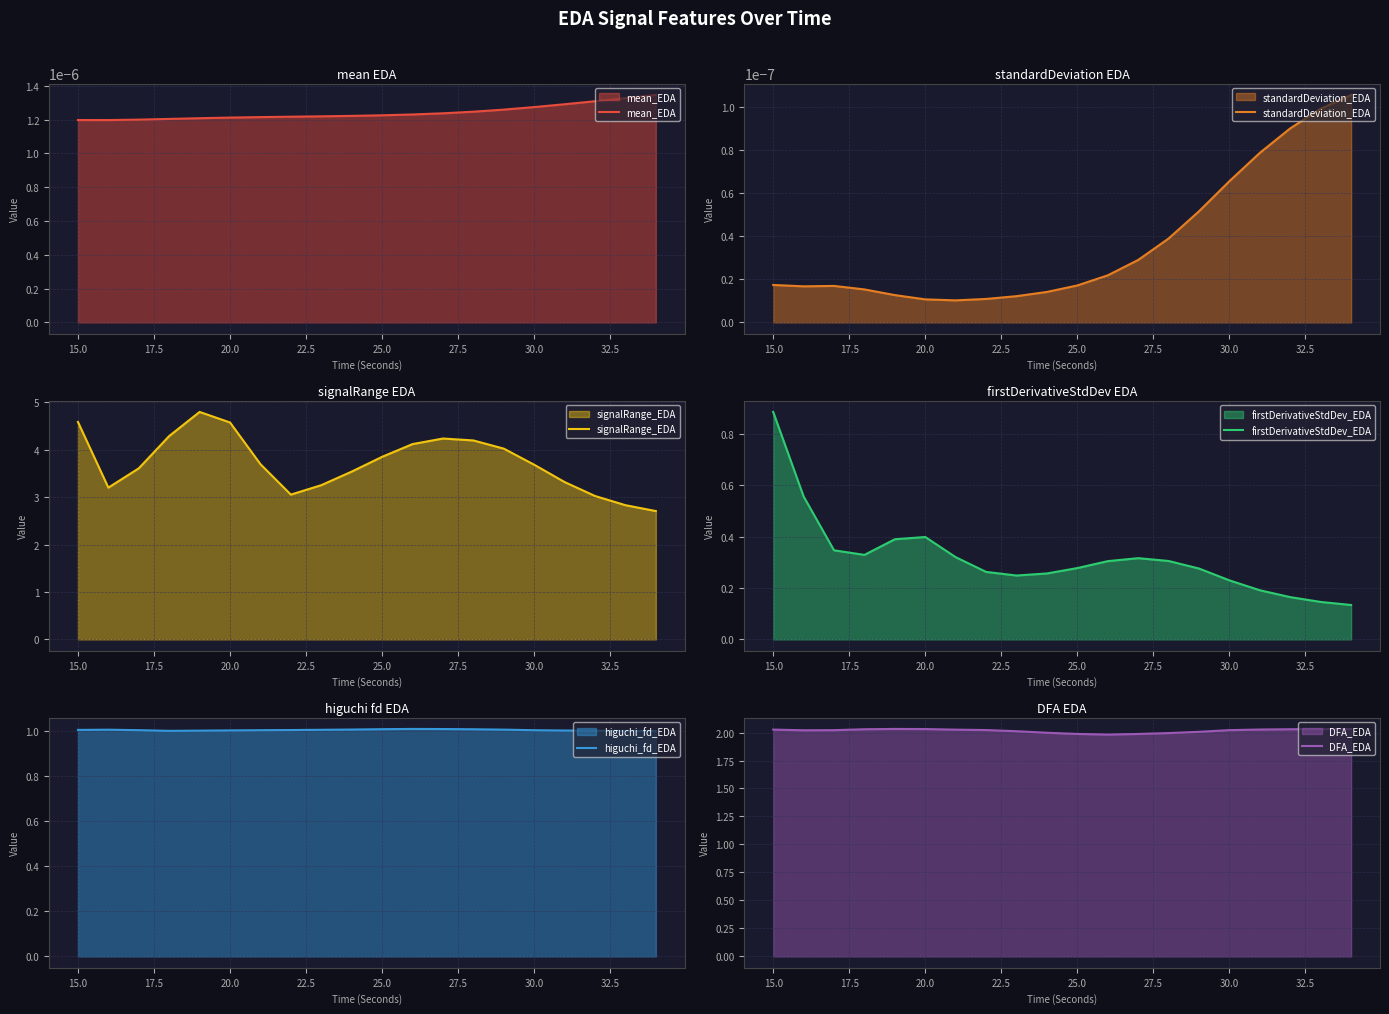

True or false: firstDerivativeStdDev_EDA and mean_EDA cross at least once.

False